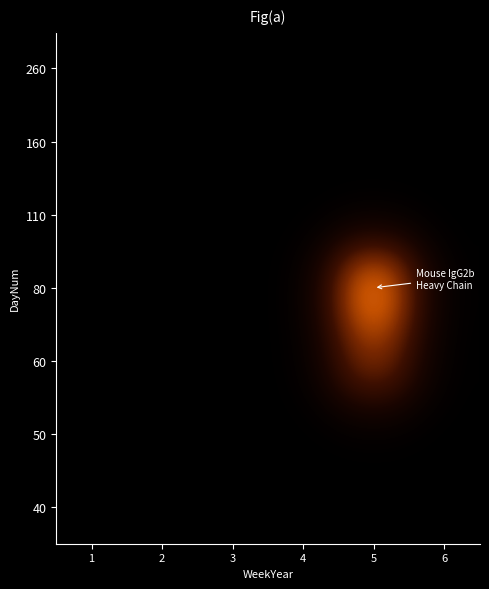

How many data points does each series have?

6